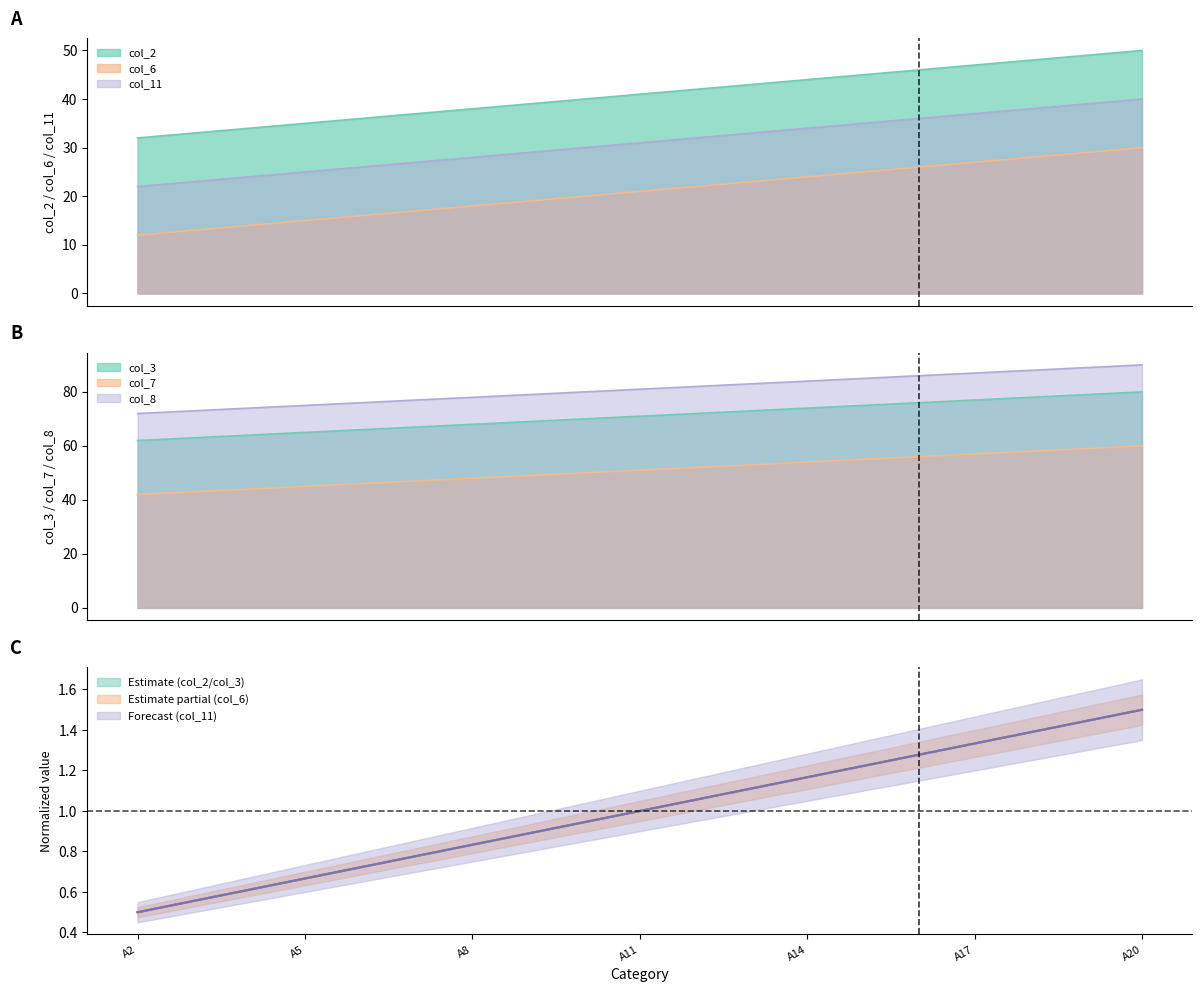

True or false: col_3 has more than 2 interior local peaks.

False